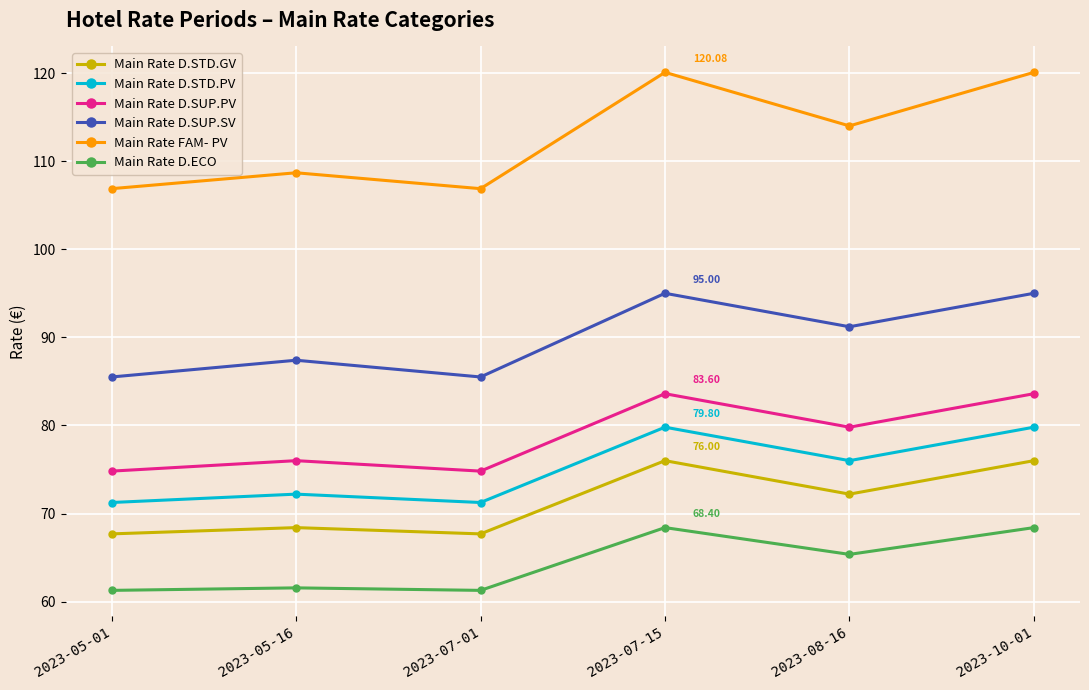

What is the total value across all series at 2023-07-01?

467.4